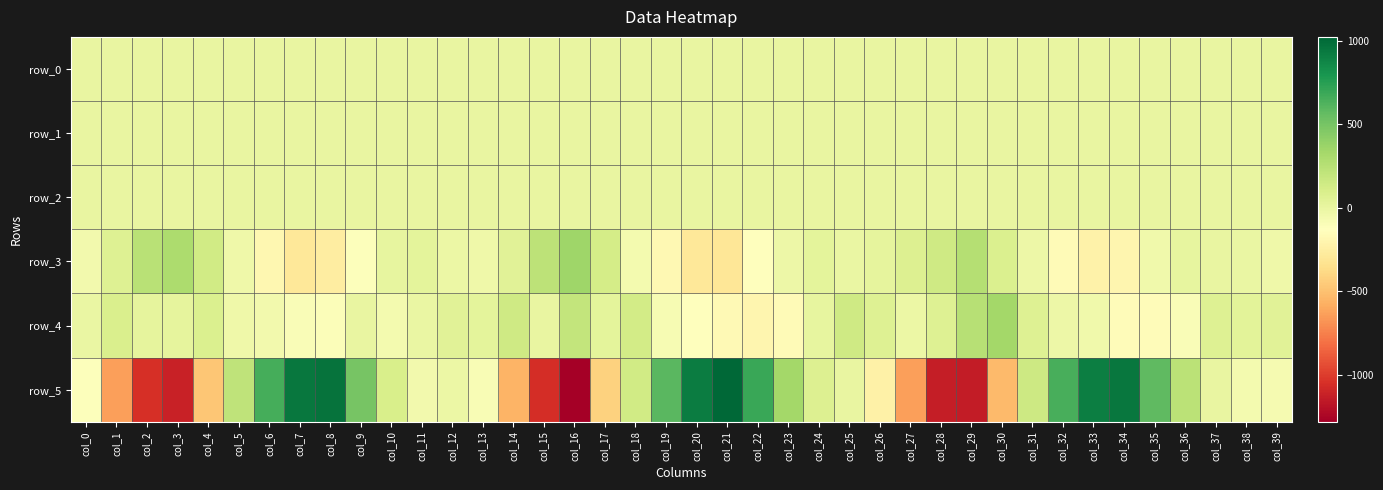

What is the average value of the row_4 series?

7.6